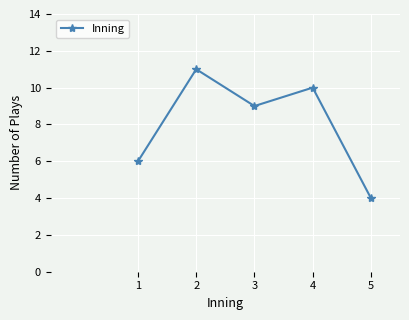

Rank the categories by value from lowest to highest.

5, 1, 3, 4, 2